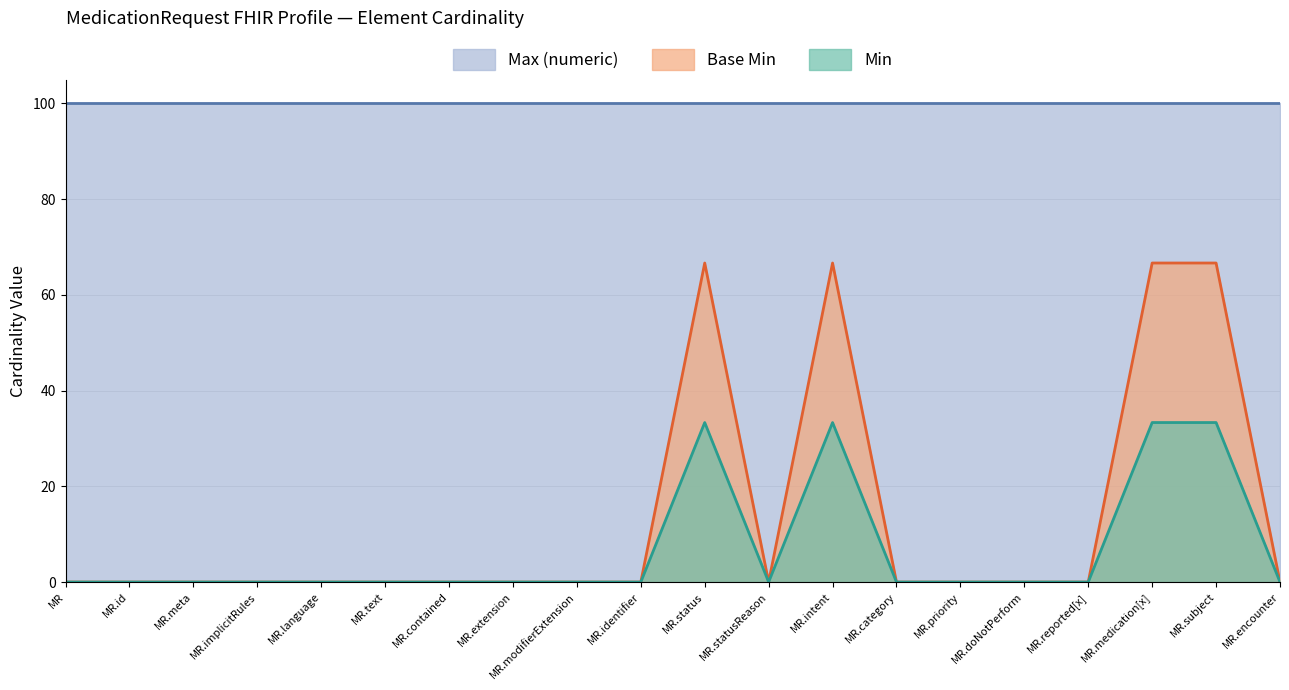

At MR.contained, list the series in order from largest to smallest.

Max (numeric), Base Min, Min